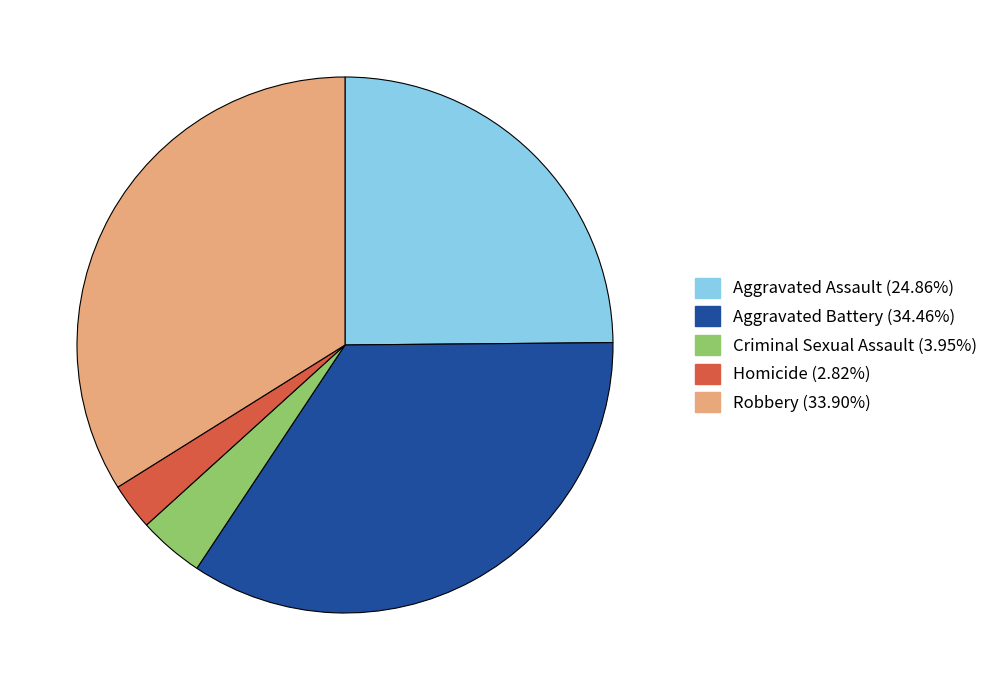

Is the sum of Homicide and Aggravated Assault greater than half?

No